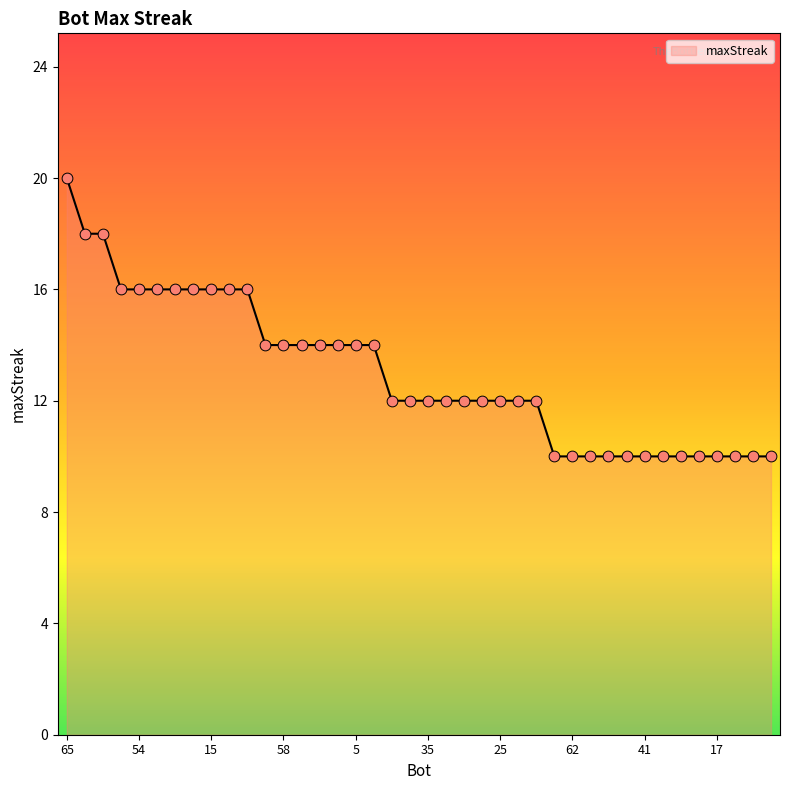

What is the difference between the maximum and minimum values?

10